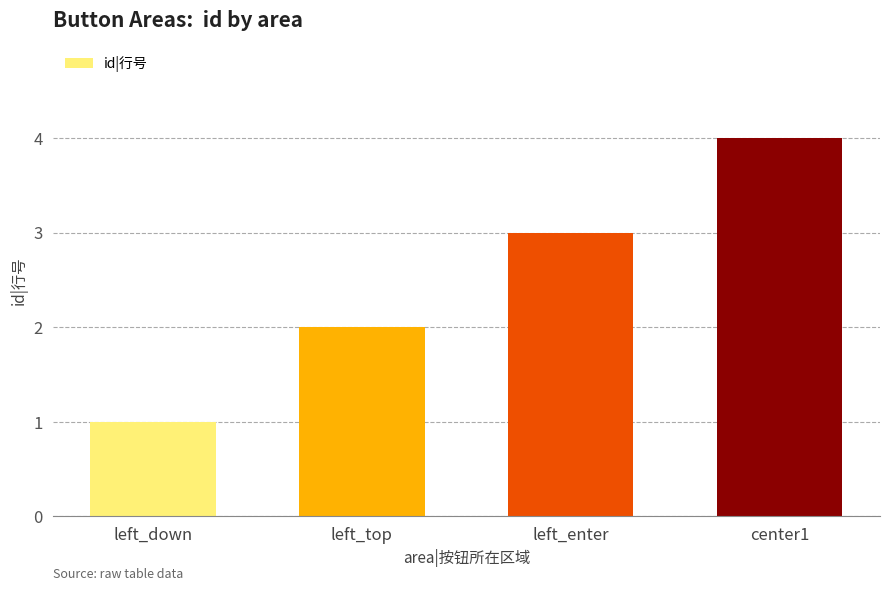

What is the change in value from left_down to center1?

+3